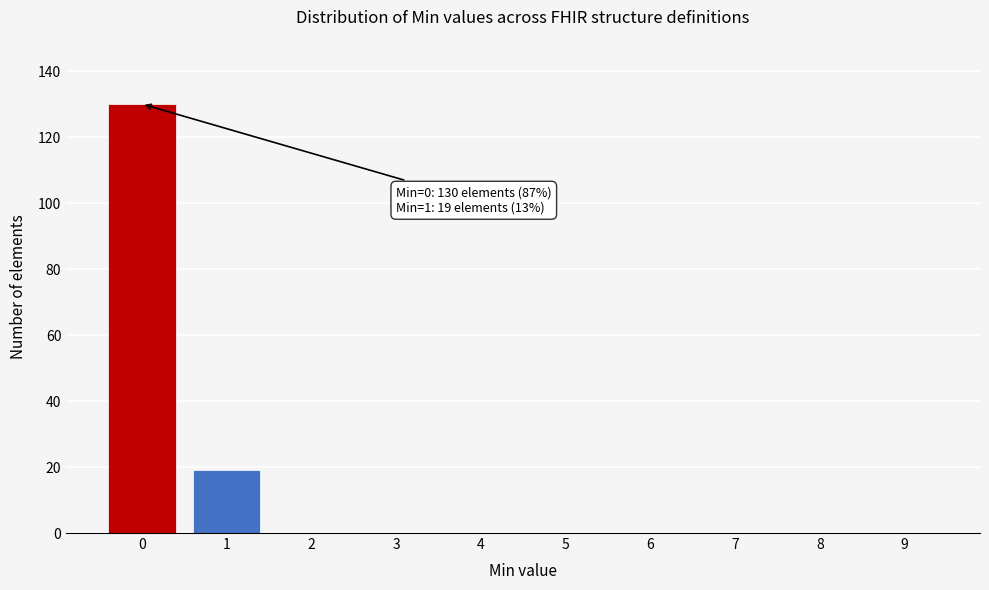

Which range on the x-axis has the tallest bar?

-0.5 to 0.5